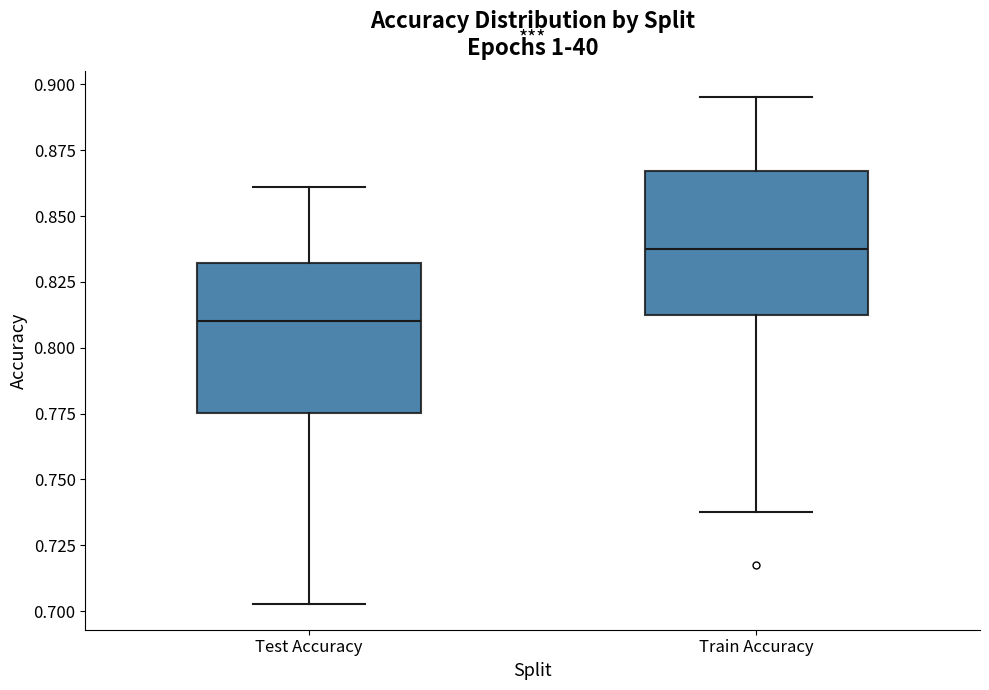

Where does the median line of the box for Test Accuracy sit on the y-axis? The values are not printed on the chart, so give them approximately, as read against the axis.

0.810